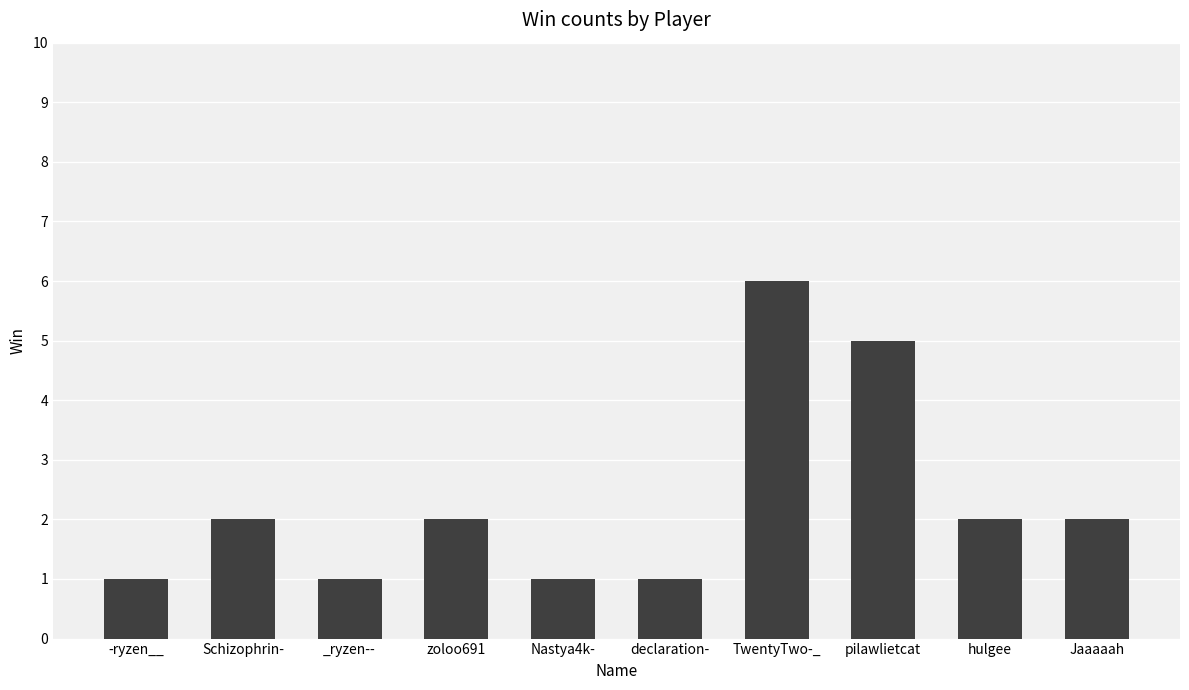

What is the sum of all values?

23